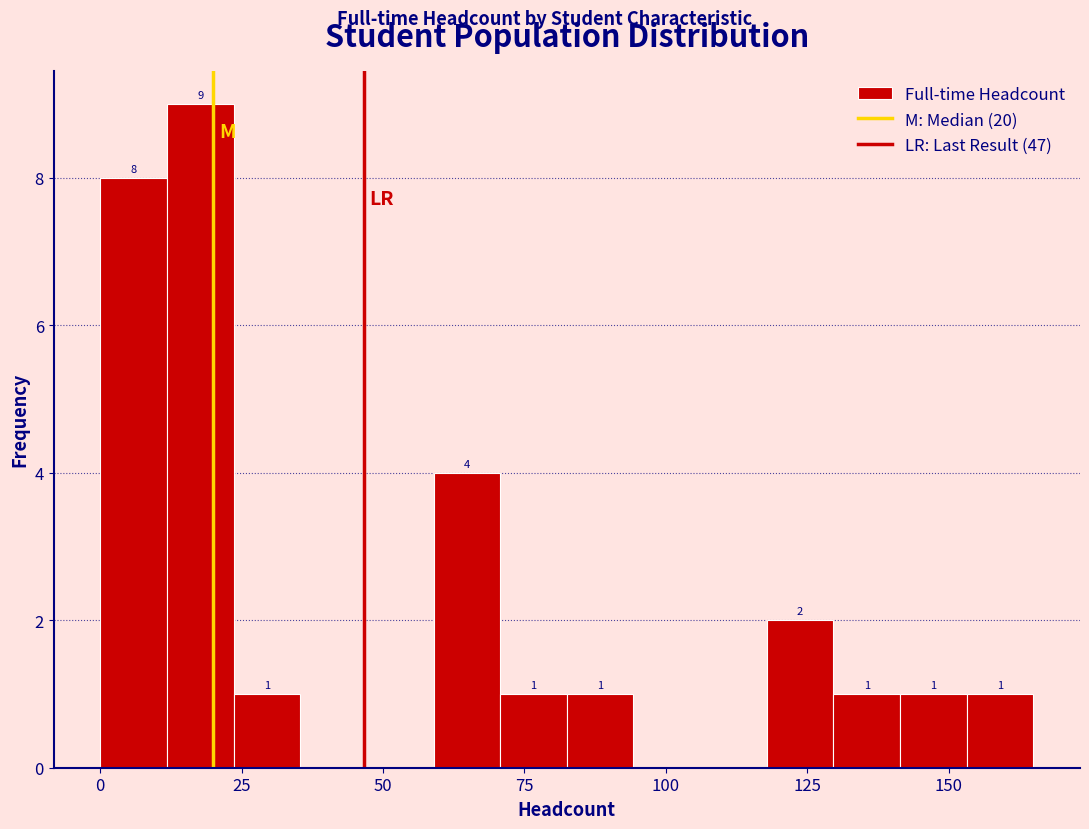

Around what value on the x-axis is the tallest bar? Give the approximate position of its centre, as read against the axis.

20